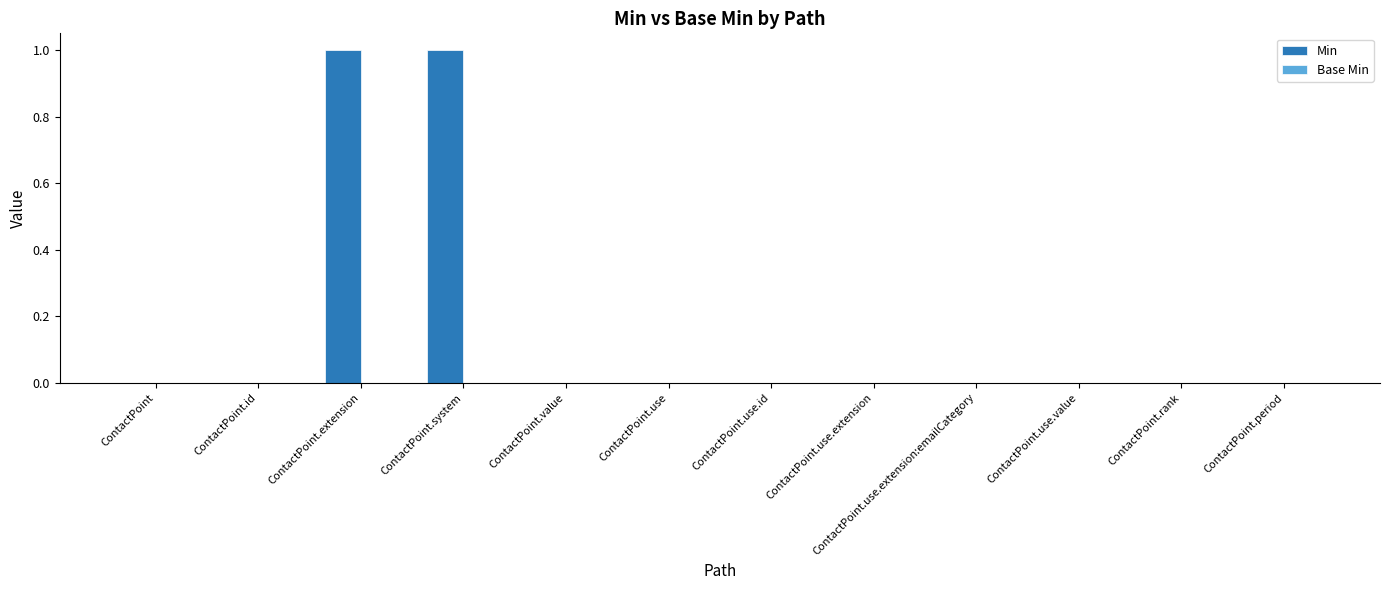

Which has a higher value, ContactPoint.system or ContactPoint?

ContactPoint.system